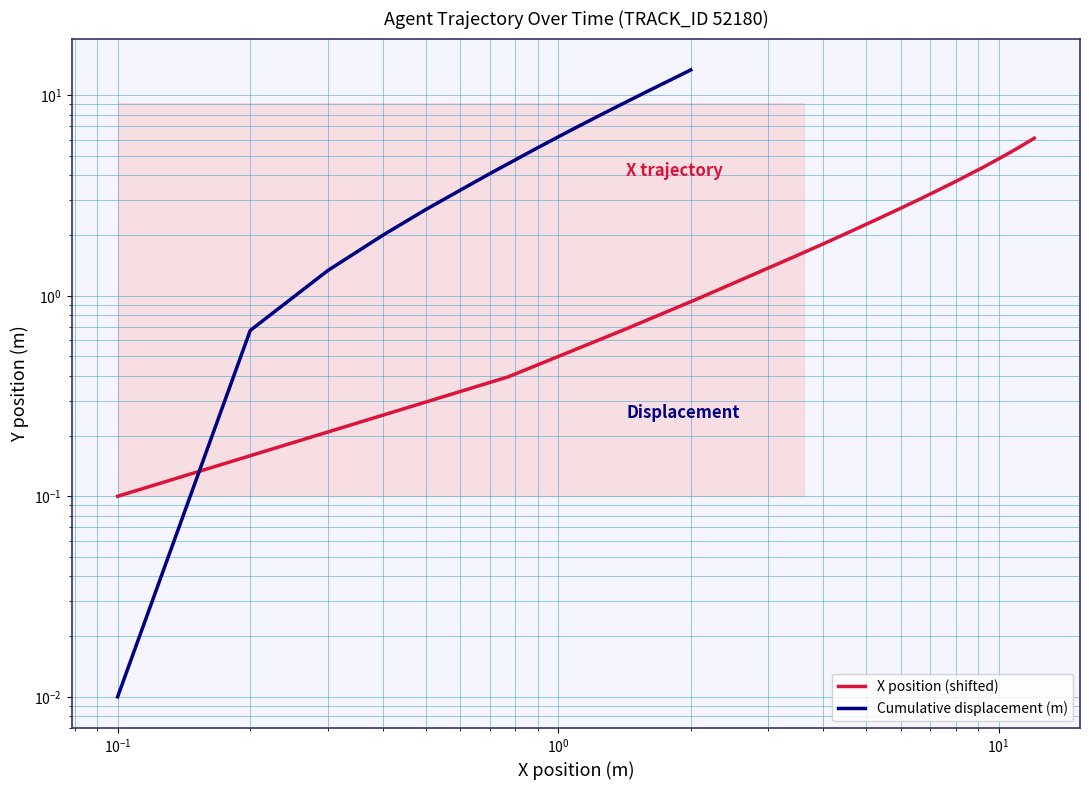

What is the sum of all X position (shifted) values?

59.5